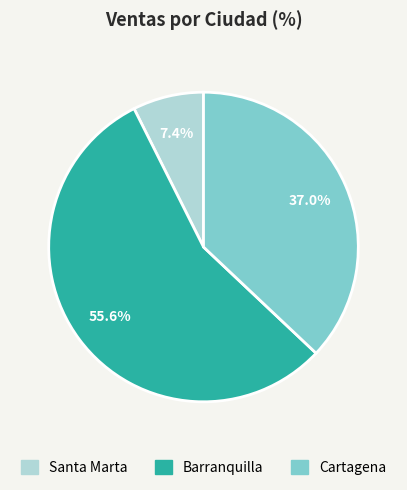

What percentage is the Cartagena slice, to the nearest percent?

37%